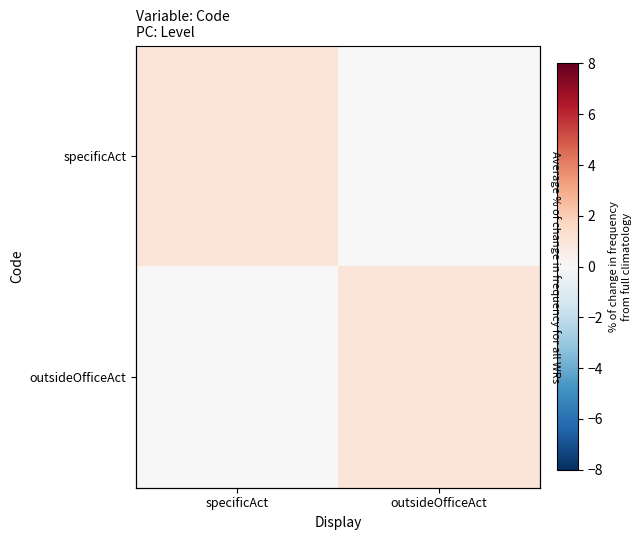

The outsideOfficeAct series shows 0 at specificAct. True or false?

True